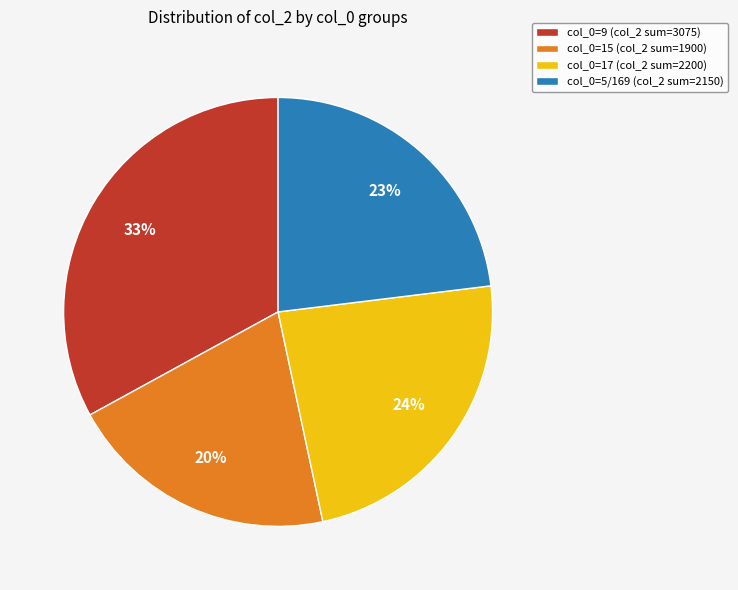

Is there a majority slice in this chart?

No